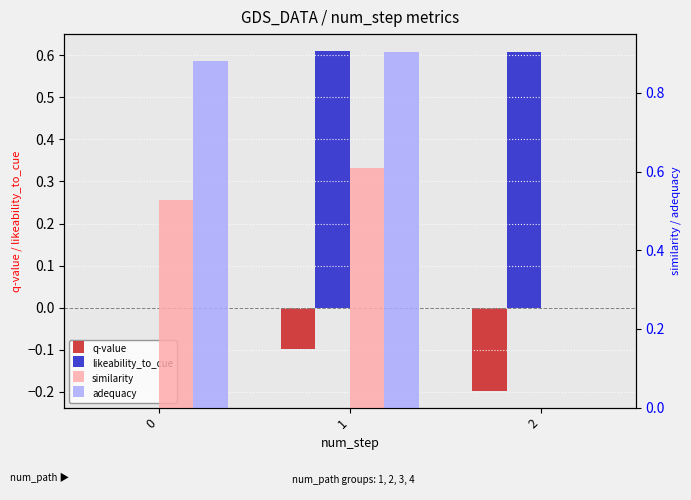

What is the minimum value for q-value?

-0.2